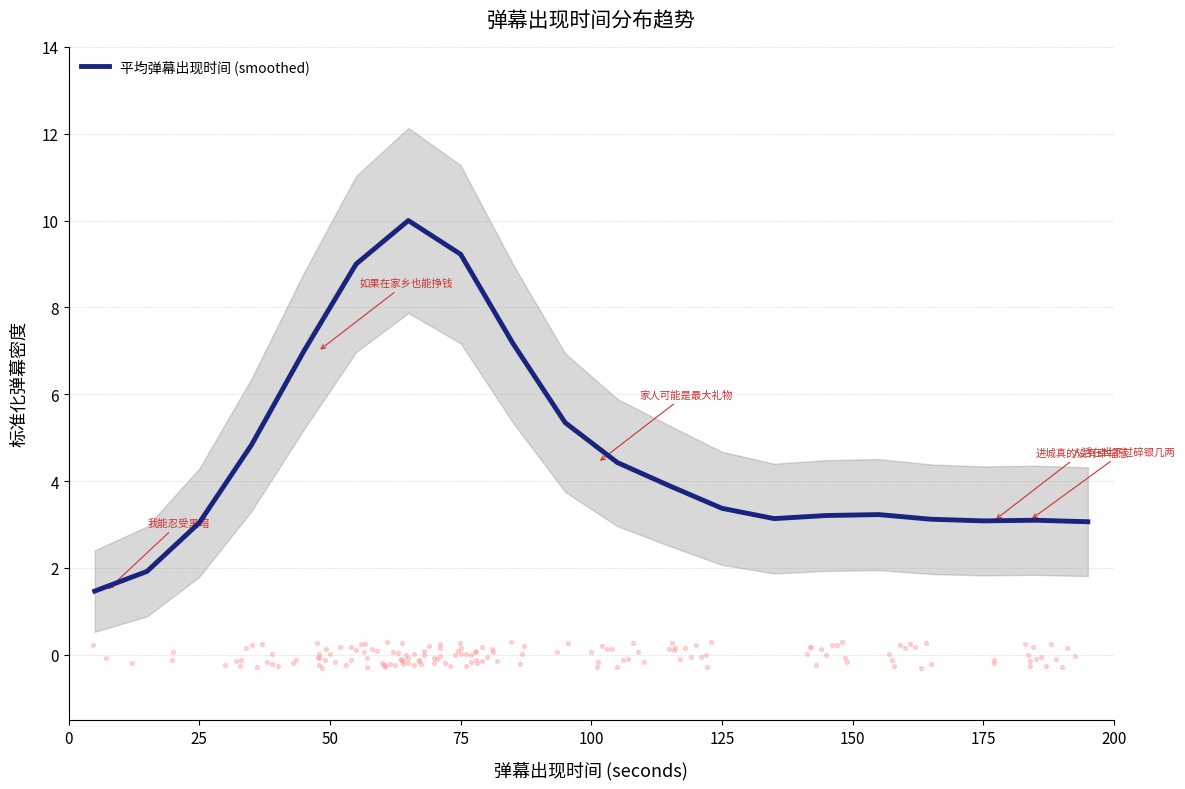

What is the lowest value of the 平均弹幕出现时间 (smoothed) series?

1.5